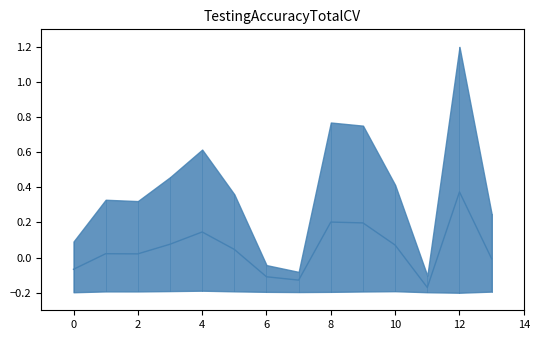

Reading left to right, transcribe all the data shown in this chart.

-0.1	0.0	0.0	0.1	0.1	0.0	-0.1	-0.1	0.2	0.2	0.1	-0.2	0.4	-0.0